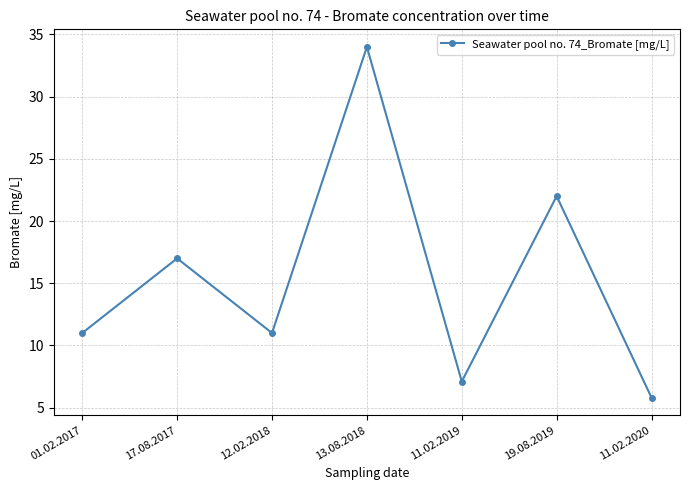

Which category has the highest value across all series?

13.08.2018